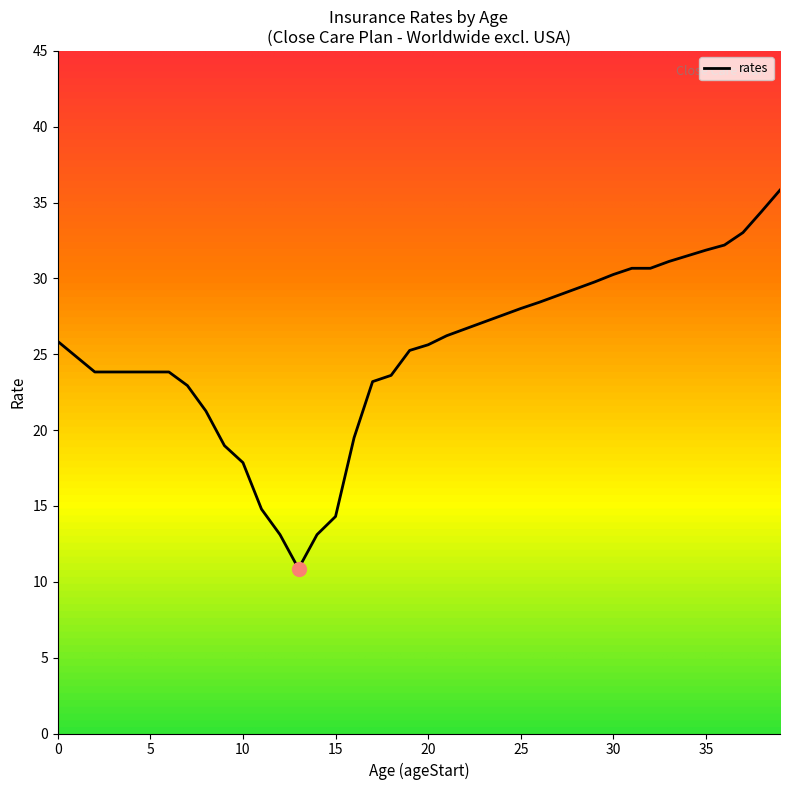

What is the ratio of the value at 19 to the value at 25?

0.9